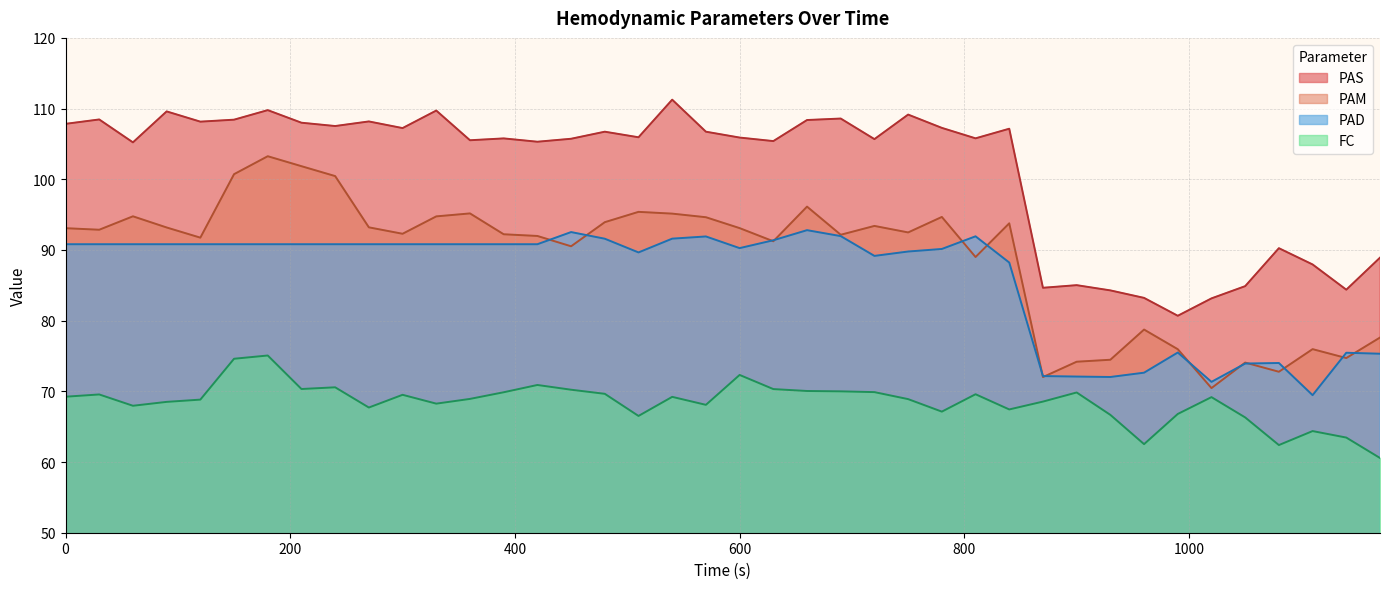

What is the sum of all FC values?

2739.9